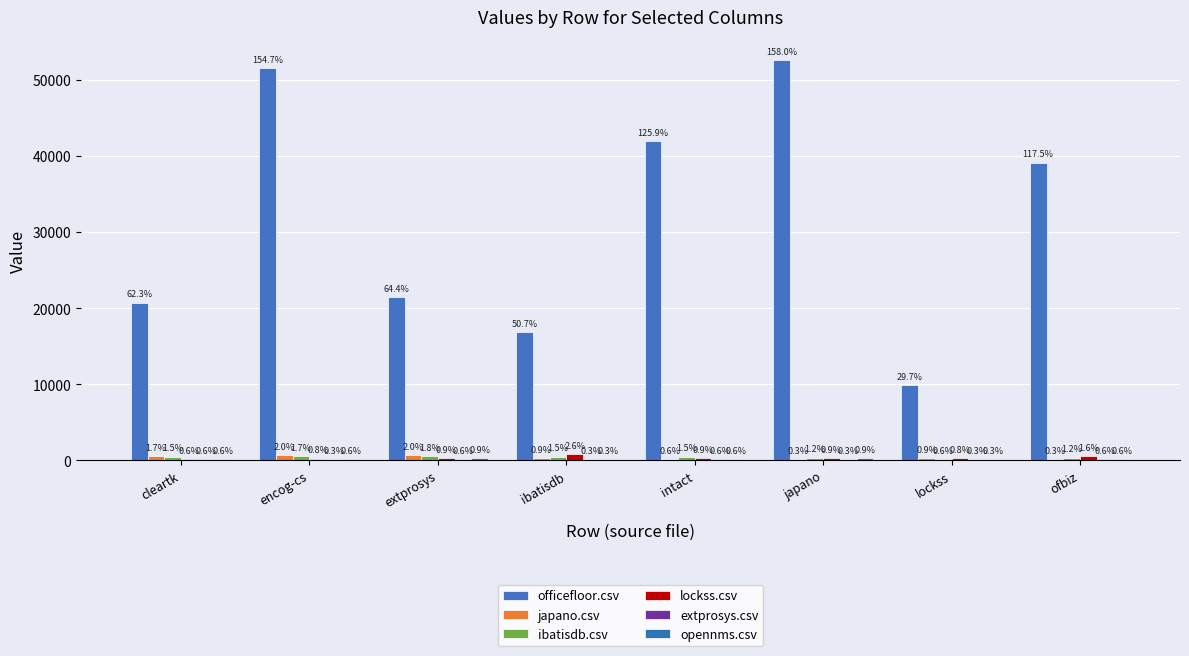

Which category has the highest value across all series?

japano